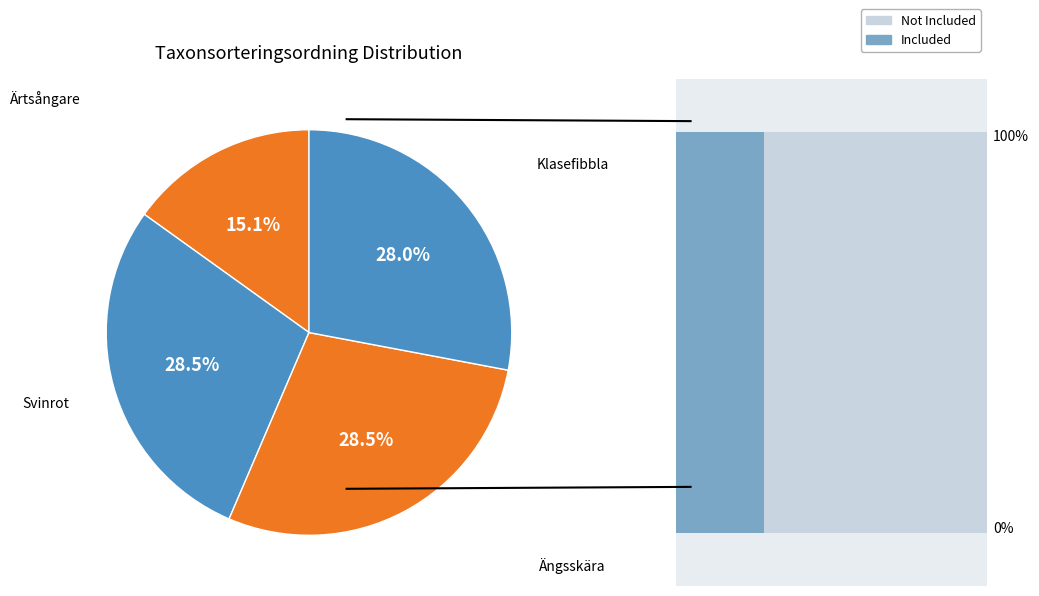

To the nearest percent, what percentage of the pie is Klasefibbla (92724933)?

28%